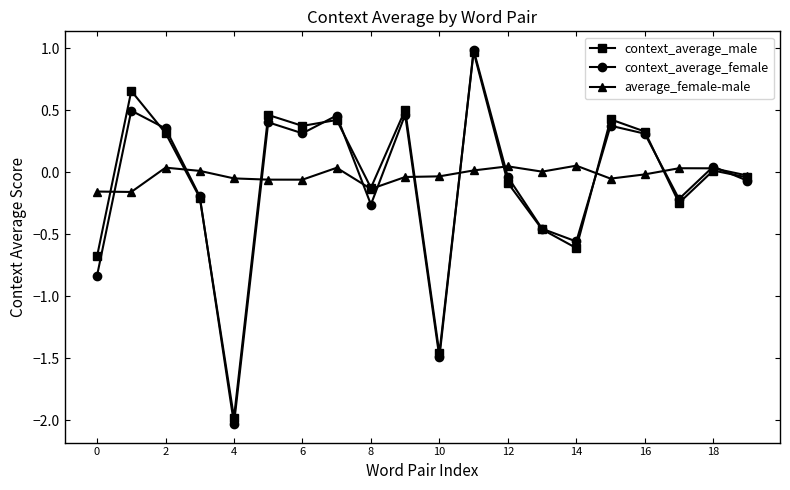

True or false: context_average_female has more than 1 interior local peaks.

True